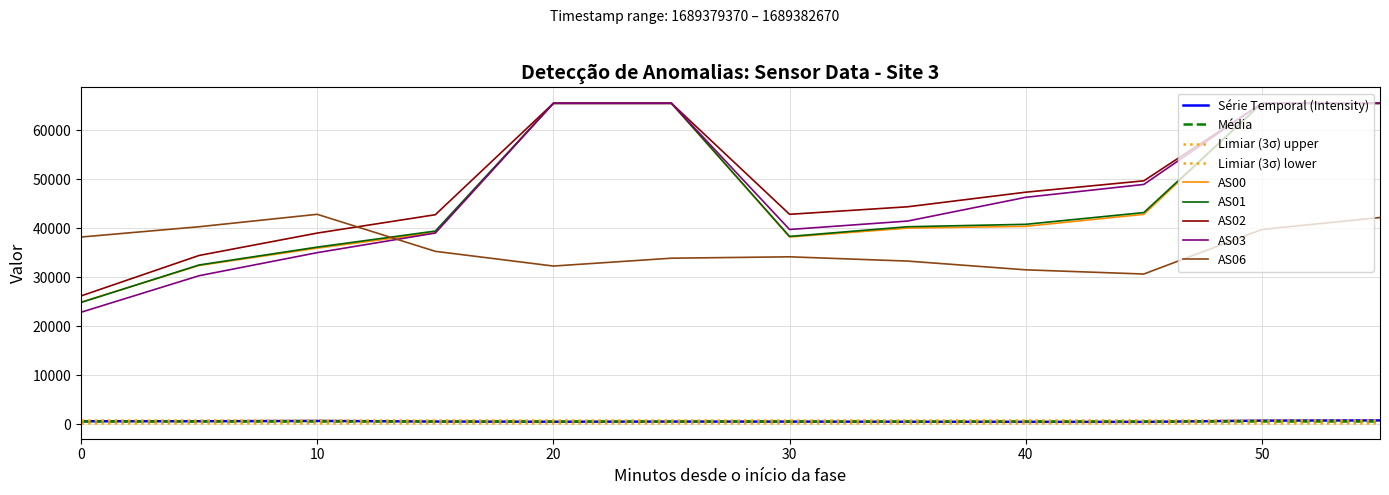

Which series has the largest total across all categories?

AS02